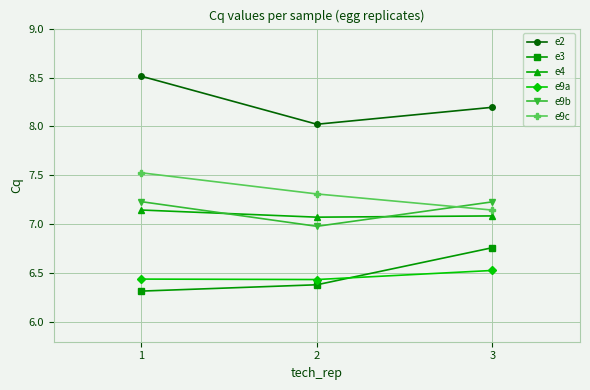

What is the value of the e9b point at the 2nd from the left?

7.0